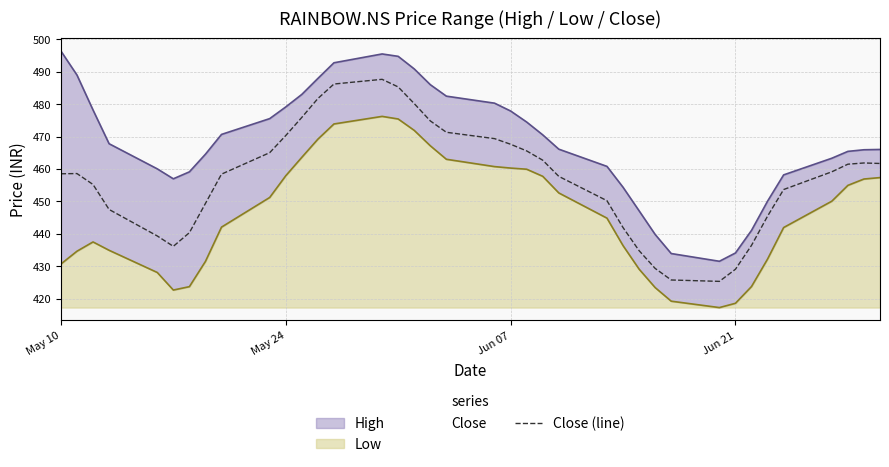

True or false: there are more than 0 points higher than both neighbors.

True